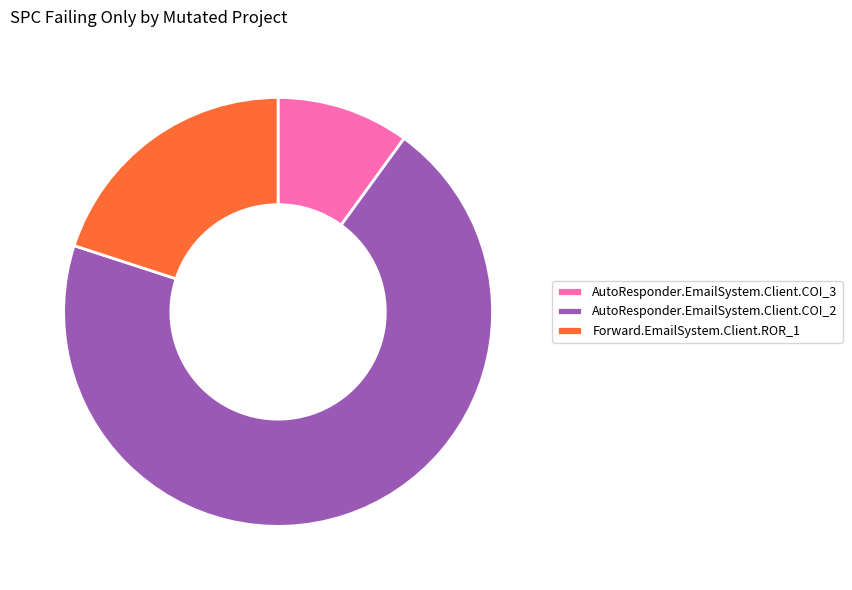

What is the smallest slice in the pie chart?

AutoResponder.EmailSystem.Client.COI_3